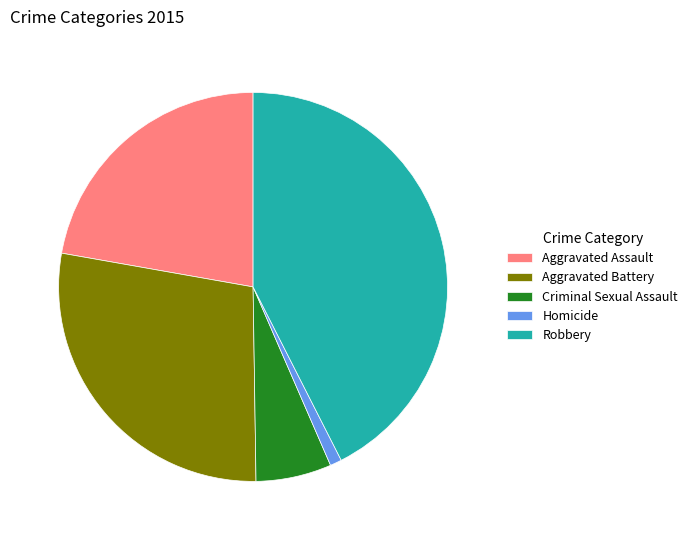

Is there any slice that represents more than half of the pie?

No